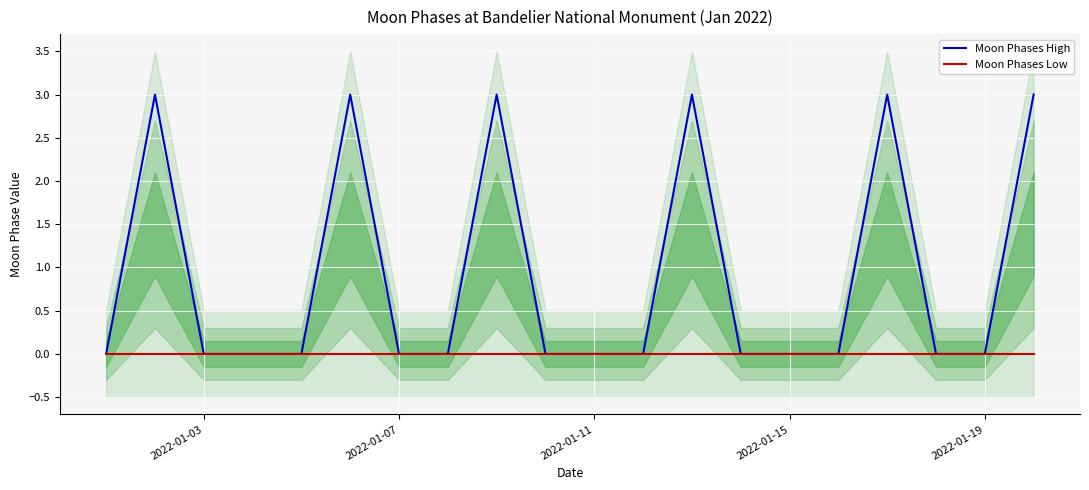

True or false: Moon Phases High has a value of 0 at 2022-01-19.

True